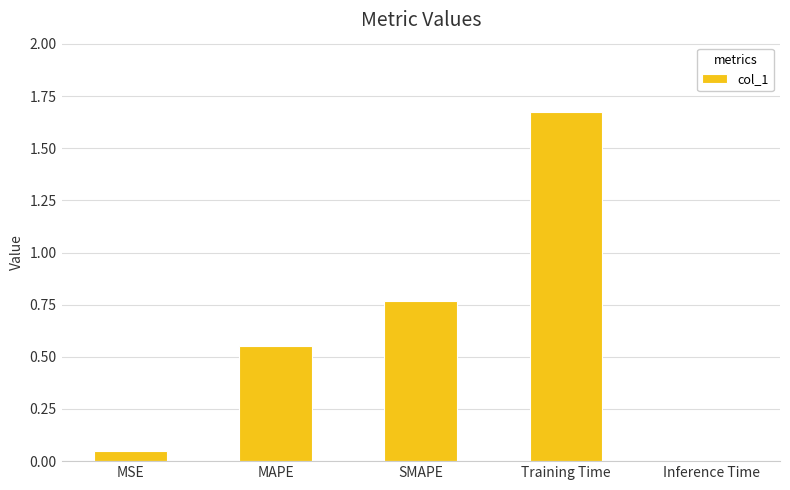

At which label is the value closest to 0?

Inference Time